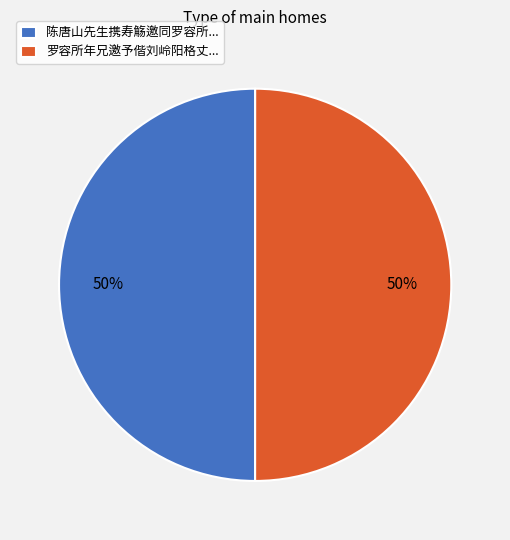

To the nearest percent, what is the combined percentage of 罗容所年兄邀予偕刘岭阳格丈... and 陈唐山先生携寿觞邀同罗容所...?

100%